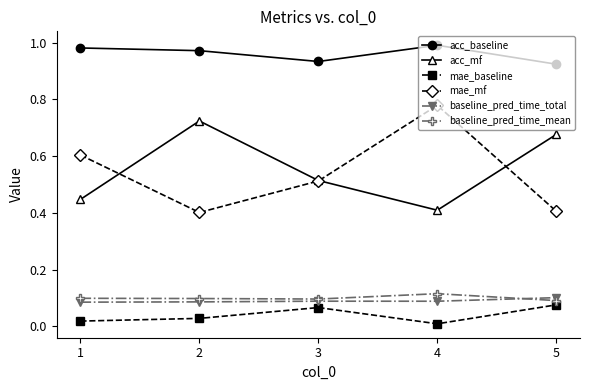

At how many categories does at least one series exceed 0?

5